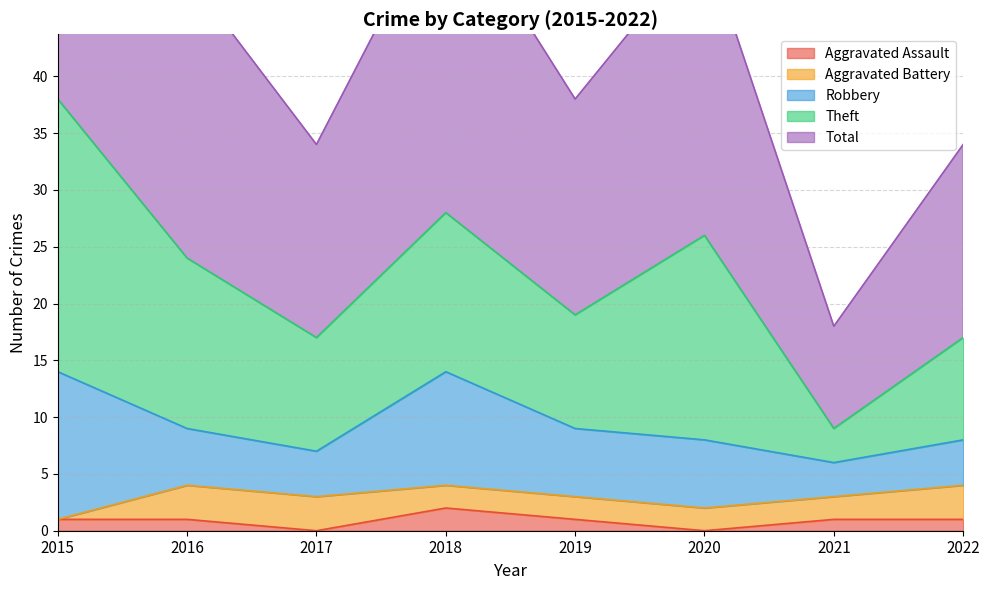

True or false: Robbery and Theft intersect in this chart.

False